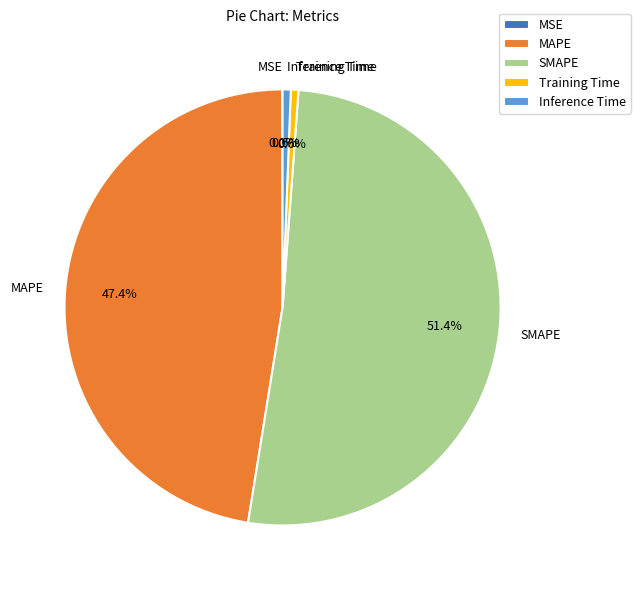

Is the sum of Inference Time and MAPE greater than half?

No